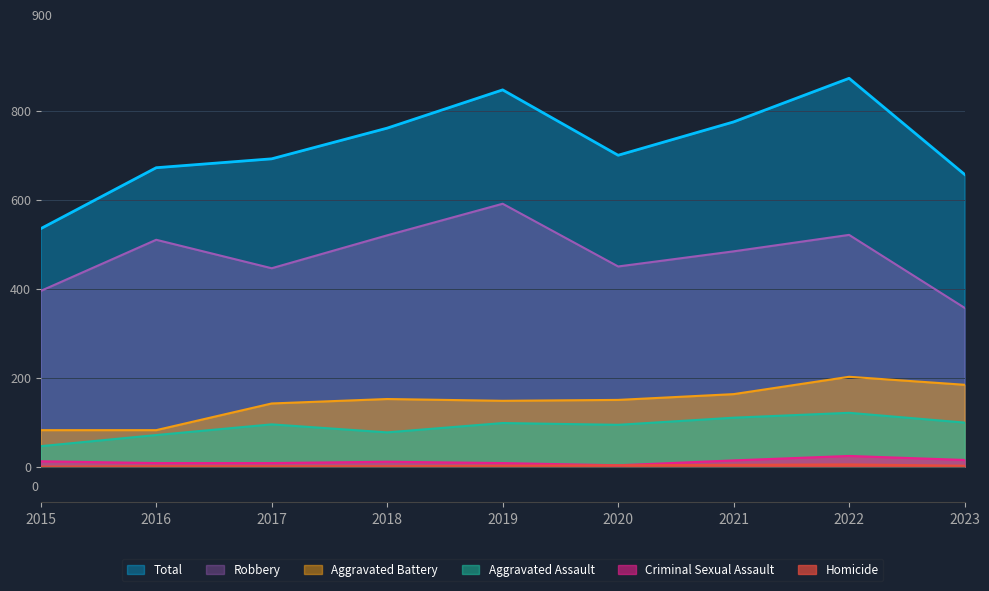

True or false: Total has a value of 657 at 2023.

True